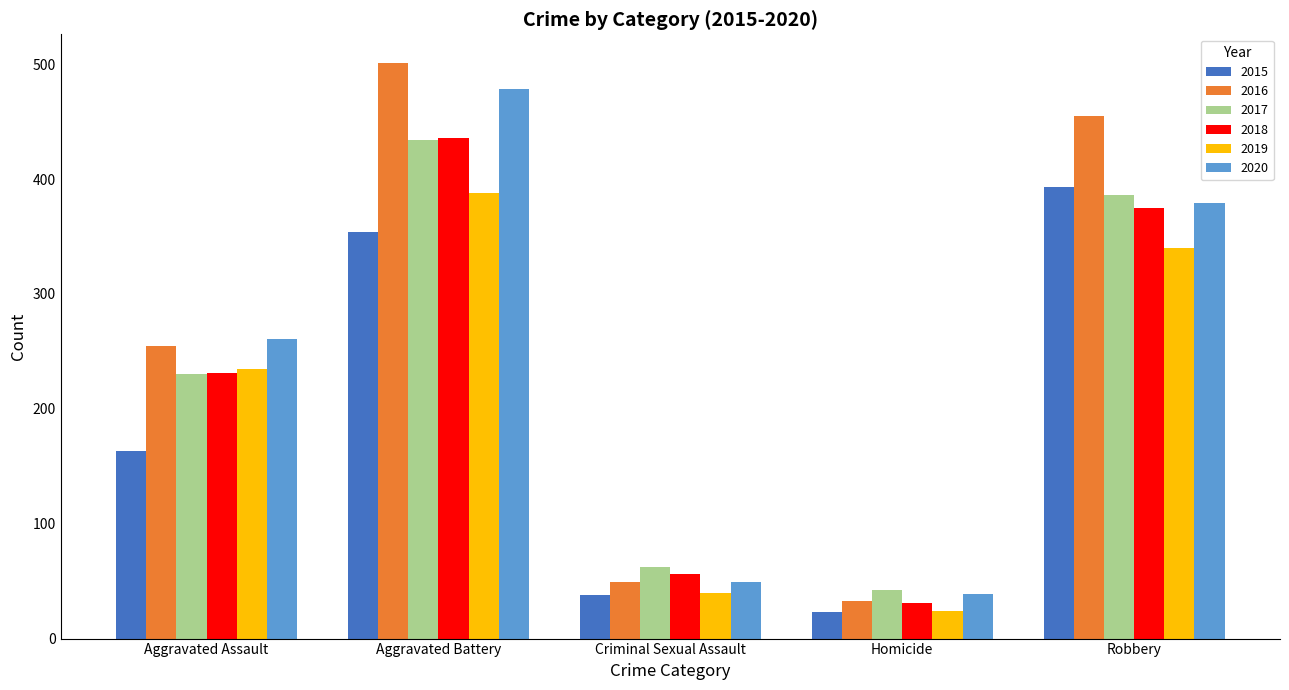

What is the total value across all series at Aggravated Assault?

1375